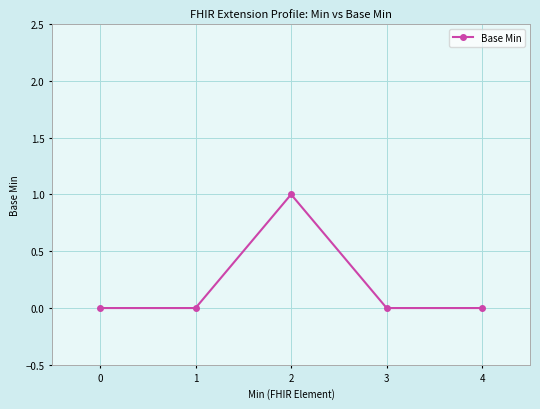

Does the chart display data point markers on the line(s)?

Yes